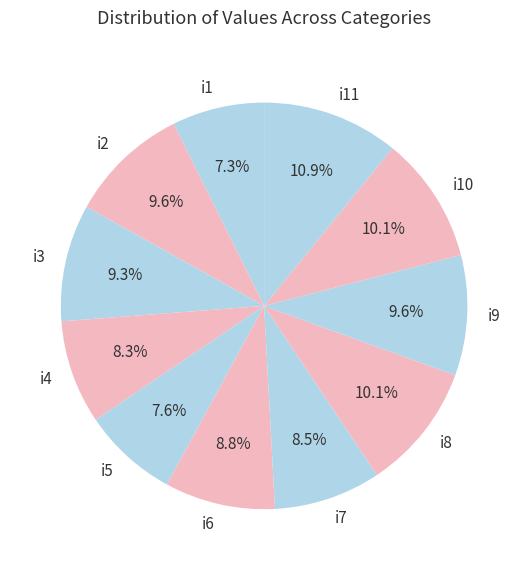

Does any single category account for the majority?

No